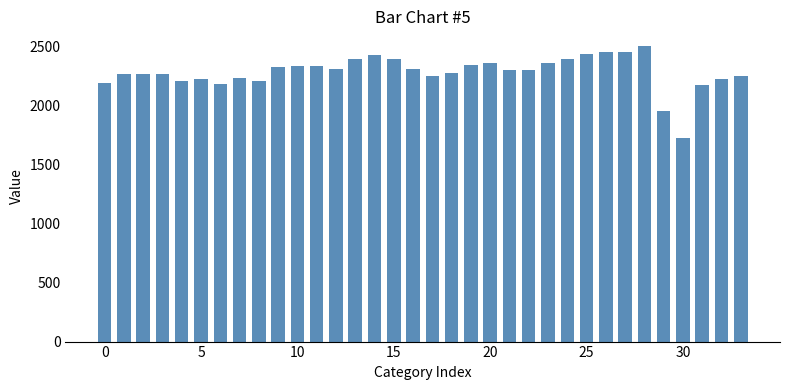

Does the chart contain any negative values?

No